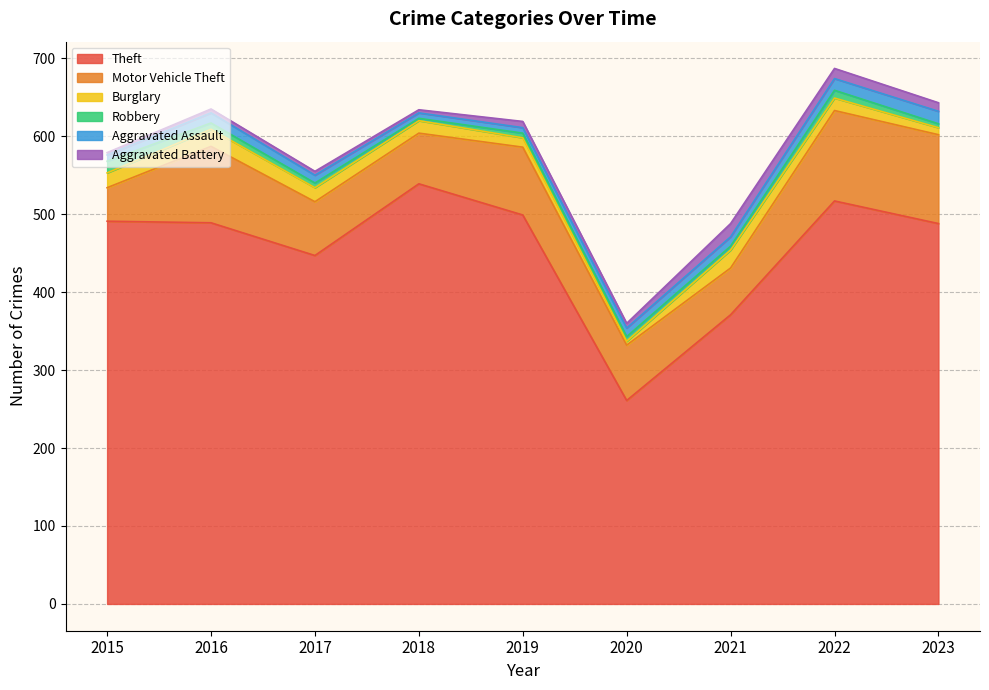

Reading left to right, extract all data points from this chart.

Theft: 2015=491	2016=489	2017=447	2018=539	2019=499	2020=261	2021=371	2022=517	2023=488
Motor Vehicle Theft: 2015=43	2016=98	2017=69	2018=65	2019=87	2020=71	2021=60	2022=116	2023=114
Burglary: 2015=19	2016=22	2017=18	2018=16	2019=12	2020=5	2021=23	2022=16	2023=9
Robbery: 2015=15	2016=8	2017=6	2018=3	2019=6	2020=6	2021=5	2022=10	2023=5
Aggravated Assault: 2015=8	2016=13	2017=10	2018=7	2019=7	2020=11	2021=12	2022=15	2023=16
Aggravated Battery: 2015=3	2016=5	2017=5	2018=4	2019=8	2020=6	2021=17	2022=13	2023=11